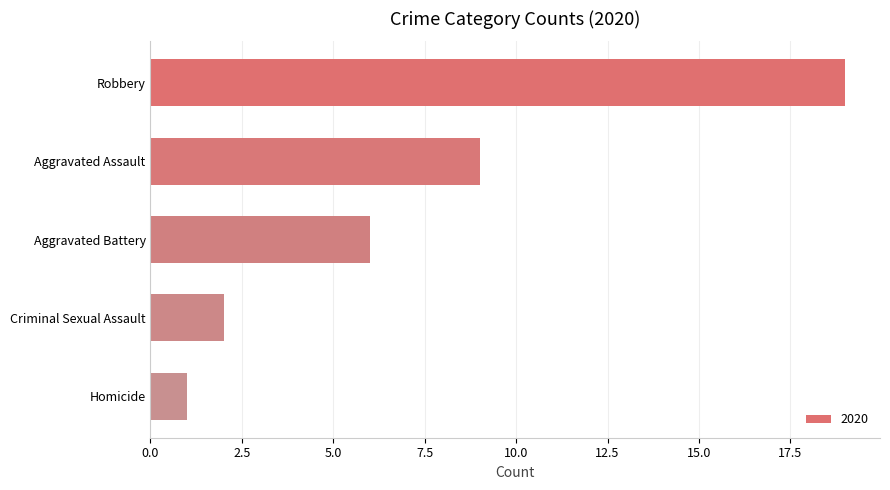

At which category does the chart reach its peak across all series?

Robbery